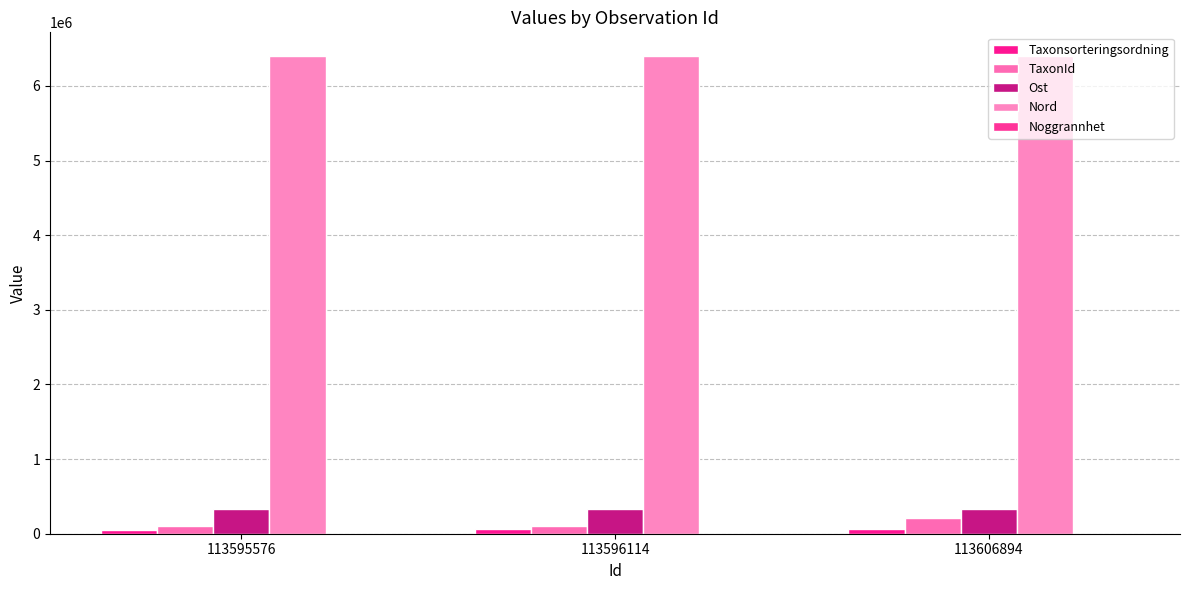

Which series has the largest total across all categories?

Nord